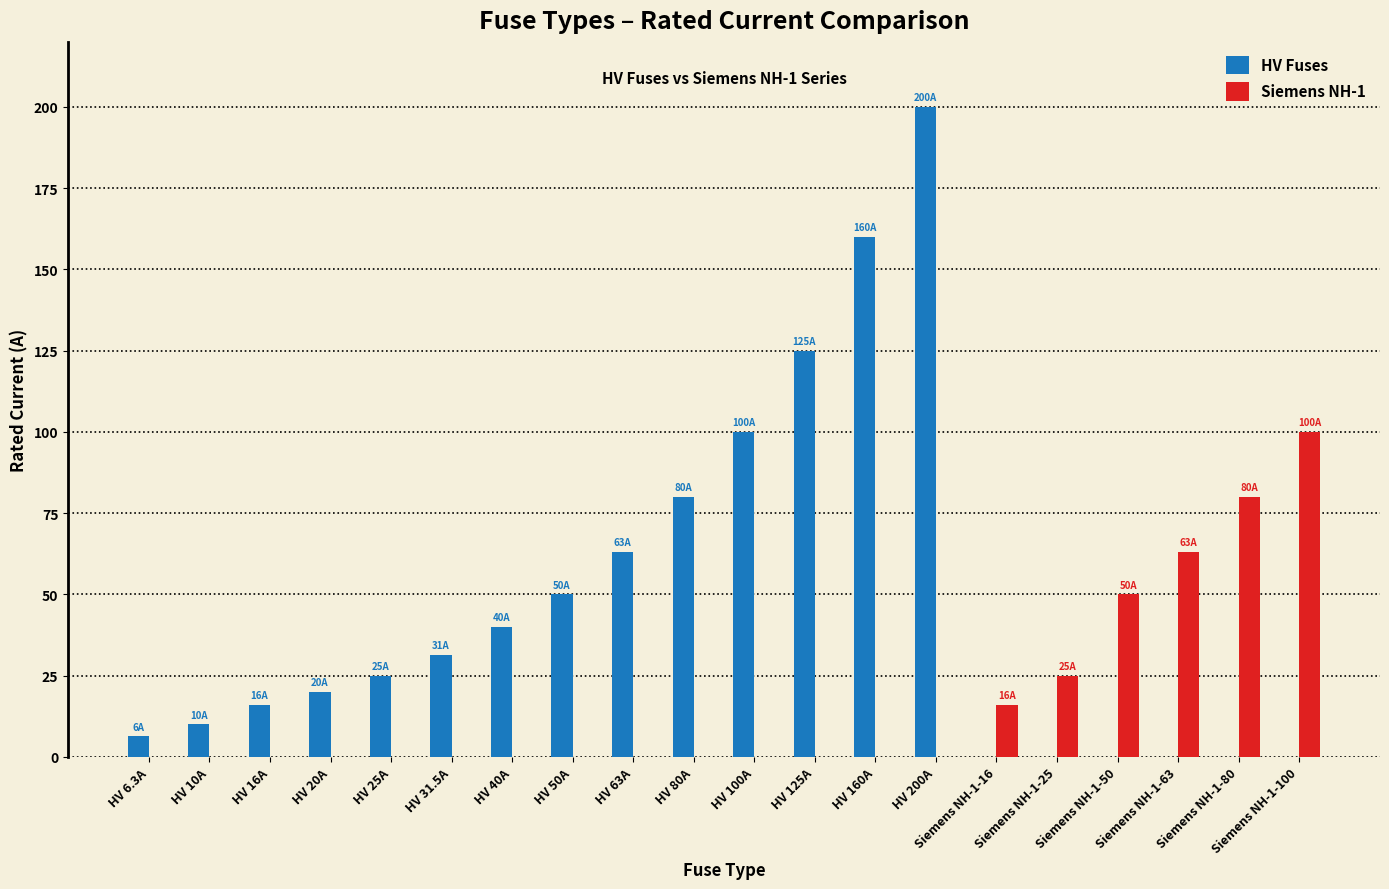

What is the approximate value of HV Fuses at HV 100A?

100.0